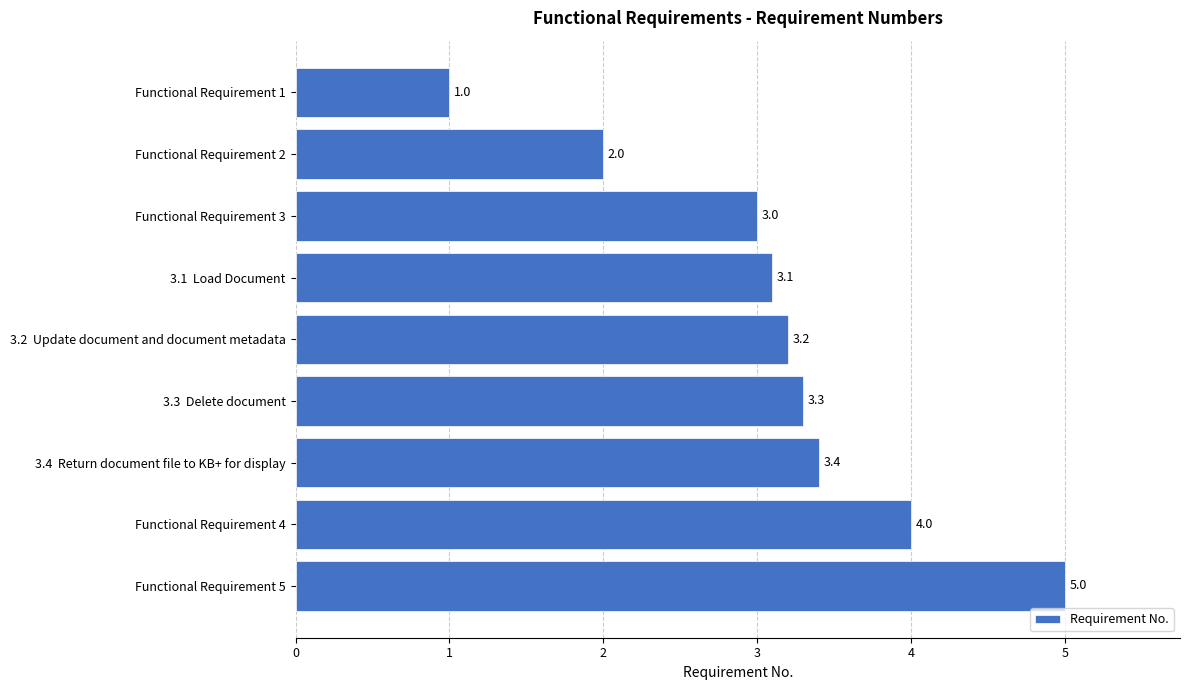

What is the approximate value at 3.2  Update document and document metadata?

3.2